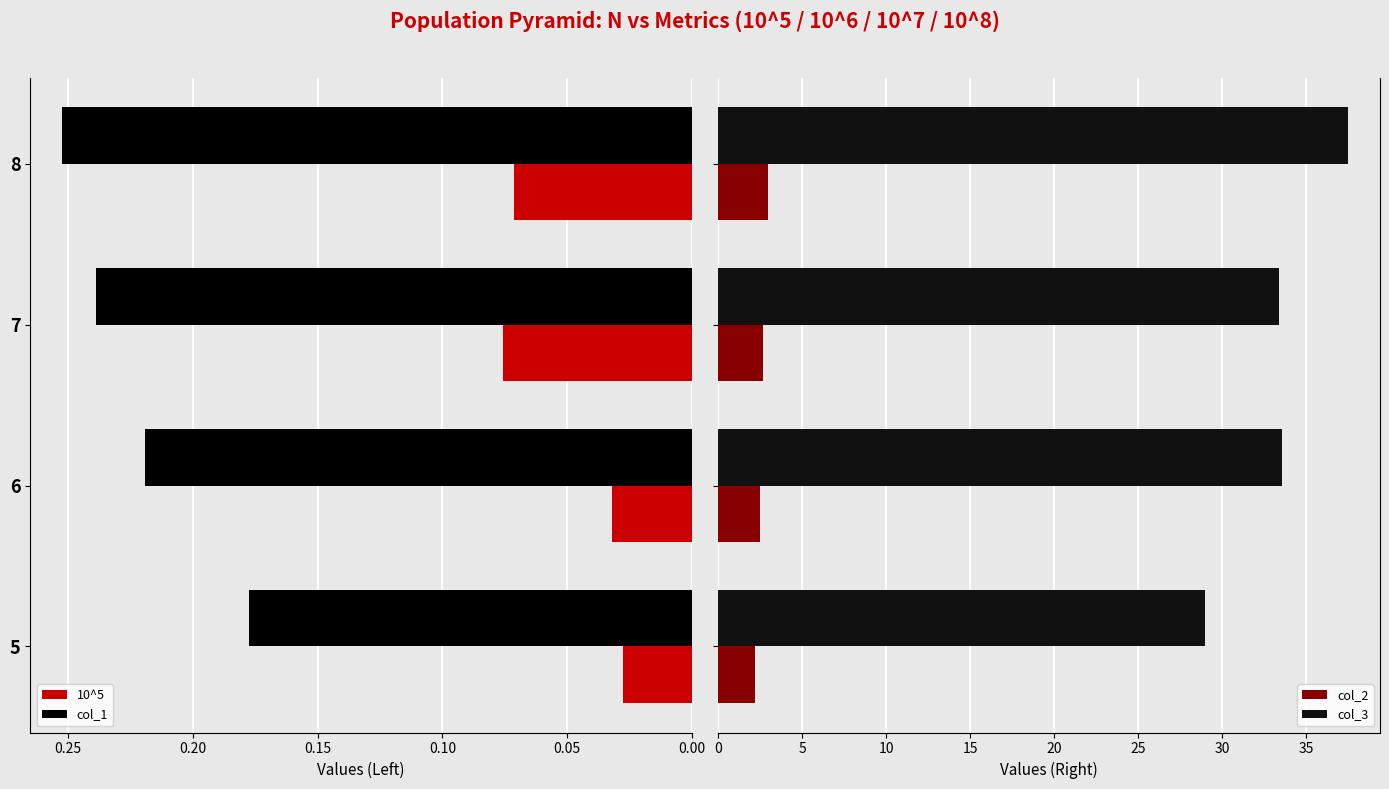

Rank the categories by col_1 value from highest to lowest.

8, 7, 6, 5